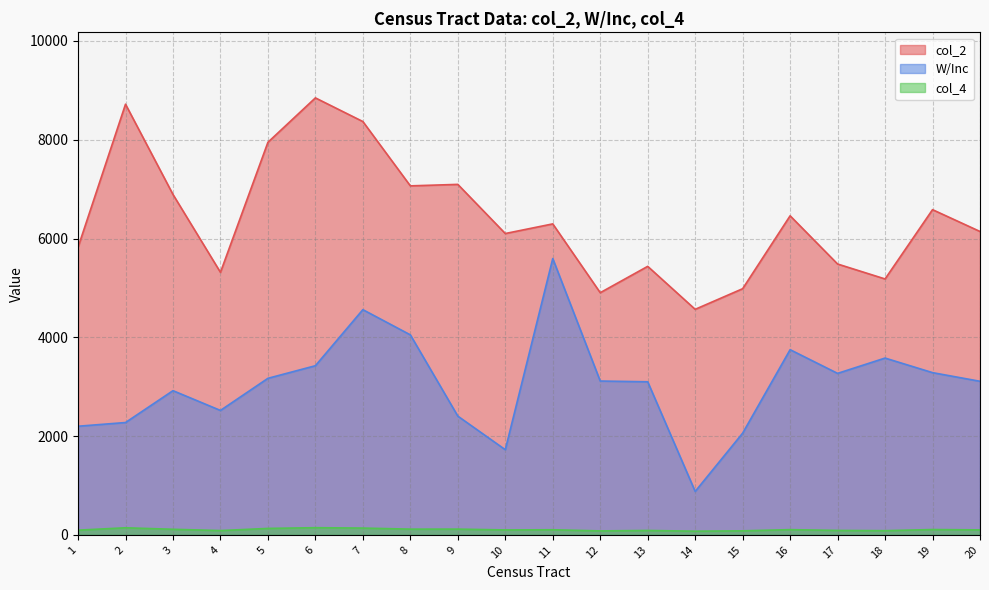

At which label is W/Inc closest to 3237?

17